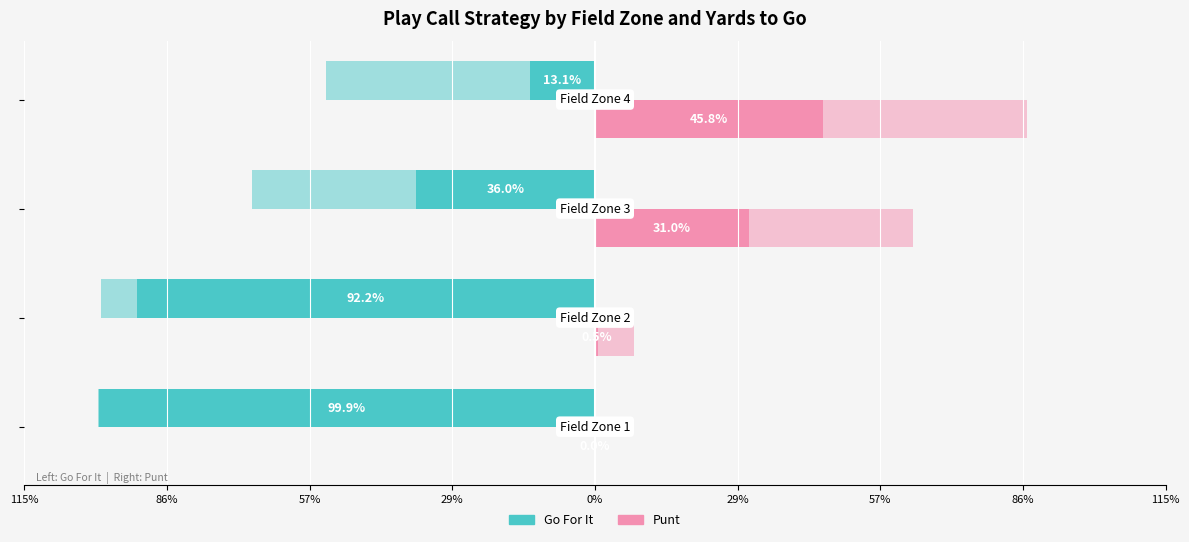

What is the value of the Go For It bar at the 4th from the left?

-13.1